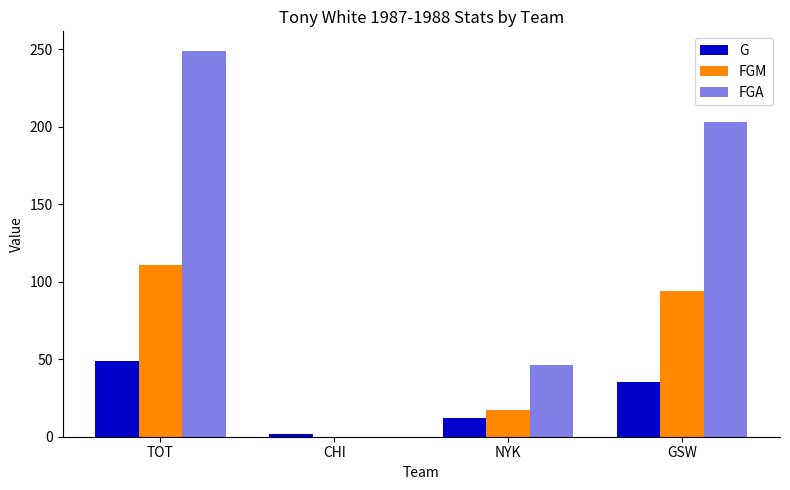

What position from the right is TOT?

4